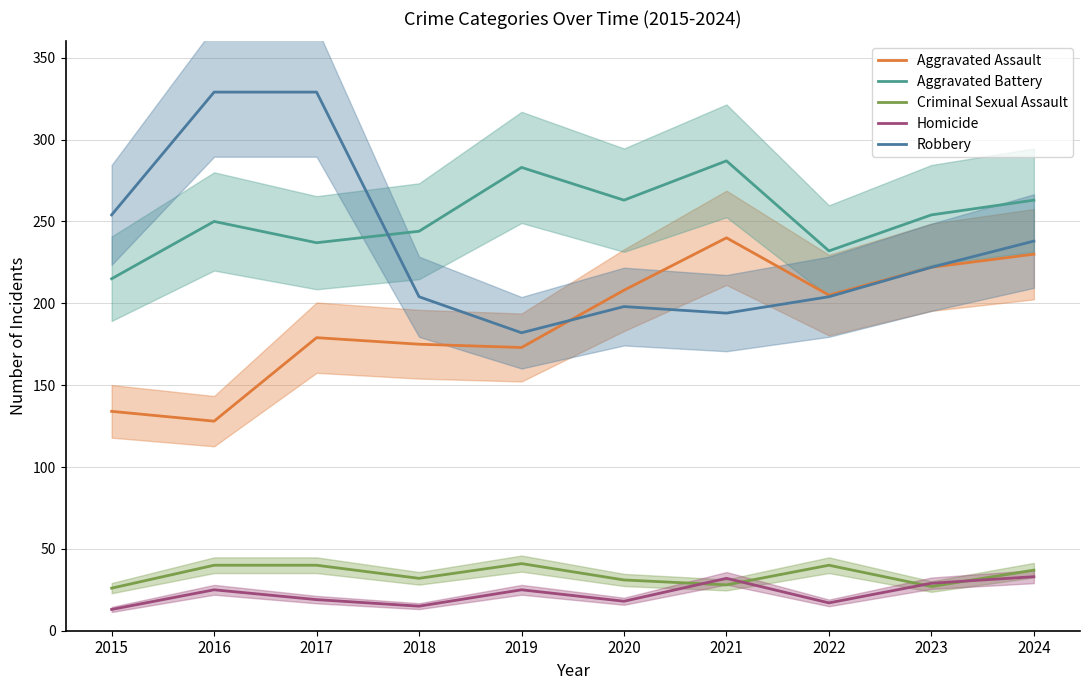

Which series has the largest range (max minus min)?

Robbery